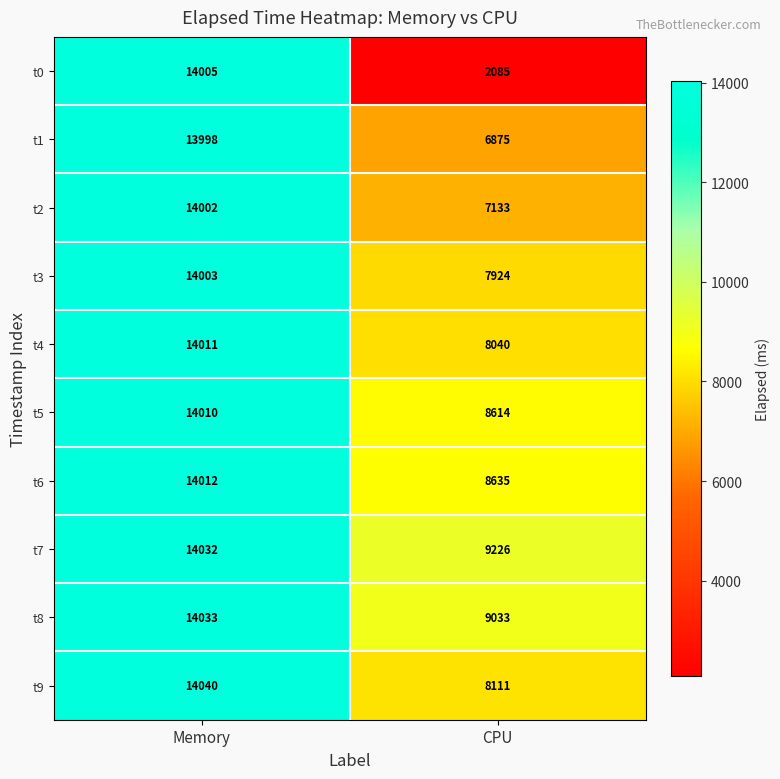

What is the approximate value of t9 at Memory, to the nearest 50?

14050